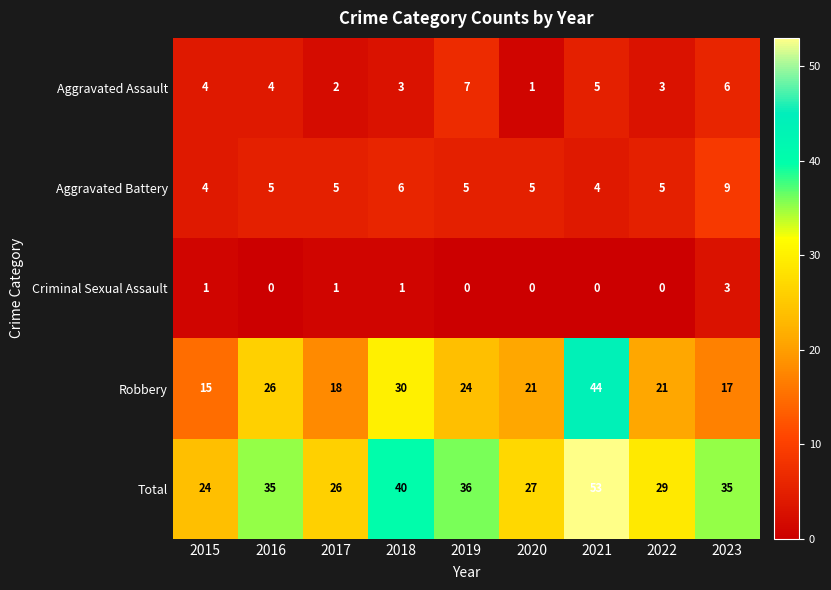

What is the spread (max minus min) of values at 2021?

53